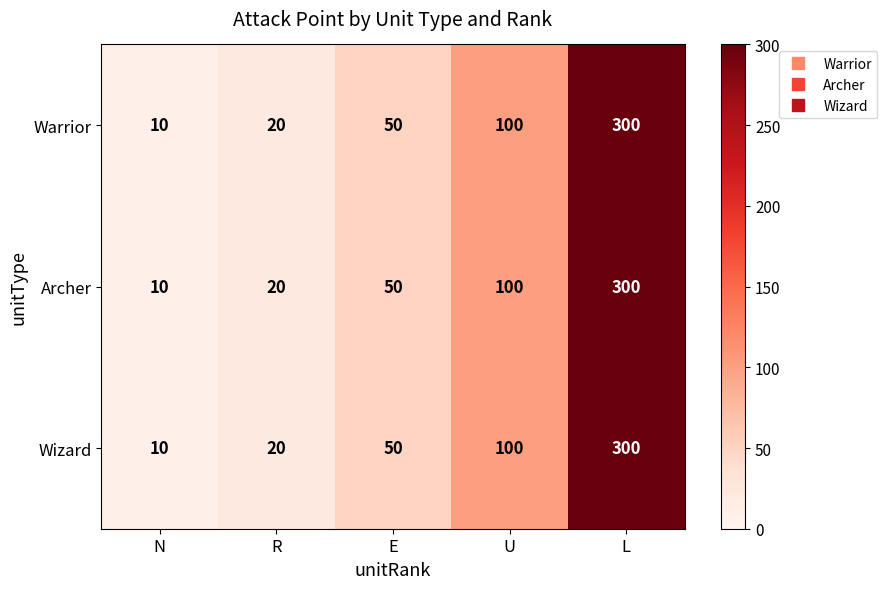

Rank the categories by Wizard value from lowest to highest.

N, R, E, U, L